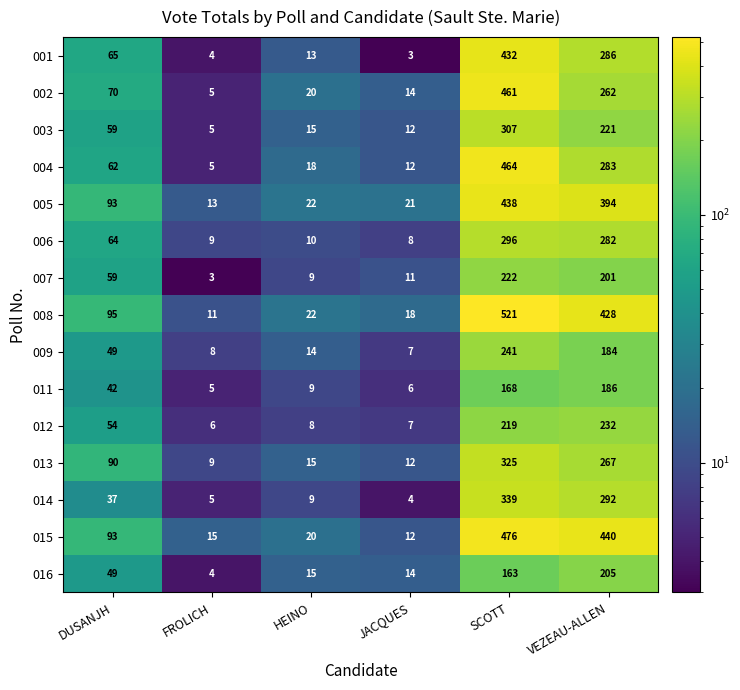

Read the 016 value at SCOTT, to the nearest 10.

160